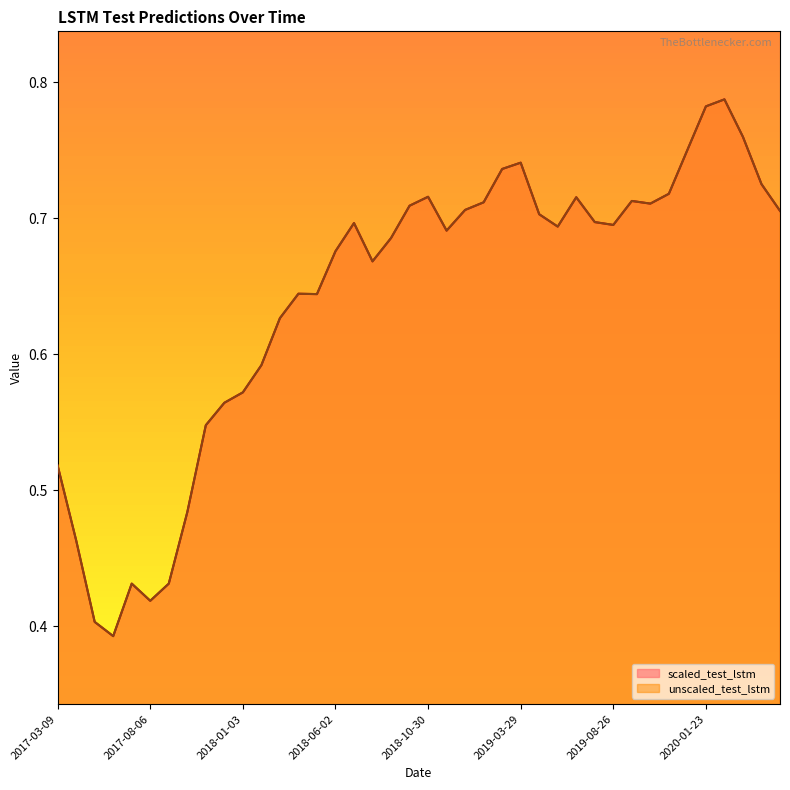

Which series has the largest range (max minus min)?

scaled_test_lstm